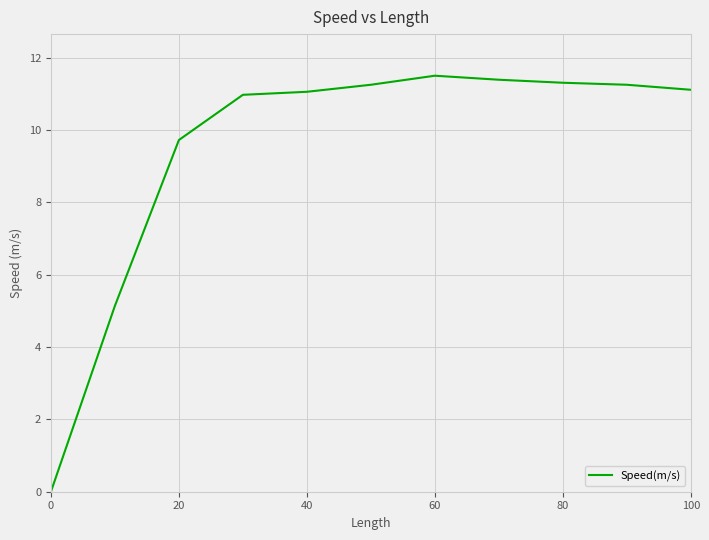

What is the average value?

9.5